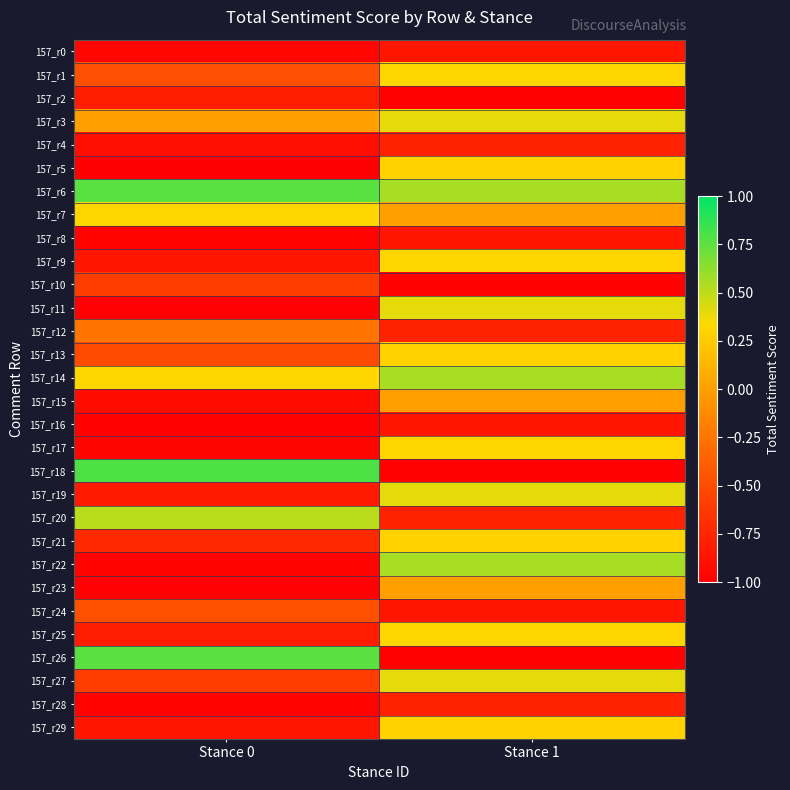

How many distinct data groups are displayed?

30